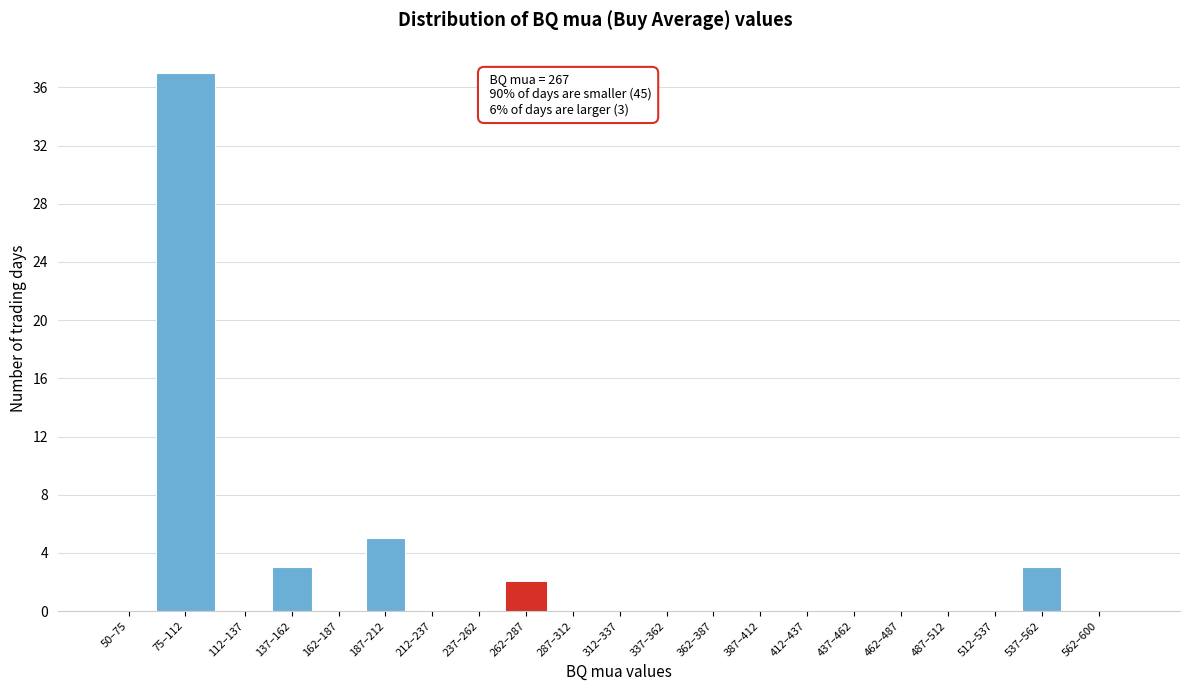

Reading right to left, extract all data points from this chart.

562–600=0	537–562=3	512–537=0	487–512=0	462–487=0	437–462=0	412–437=0	387–412=0	362–387=0	337–362=0	312–337=0	287–312=0	262–287=2	237–262=0	212–237=0	187–212=5	162–187=0	137–162=3	112–137=0	75–112=37	50–75=0